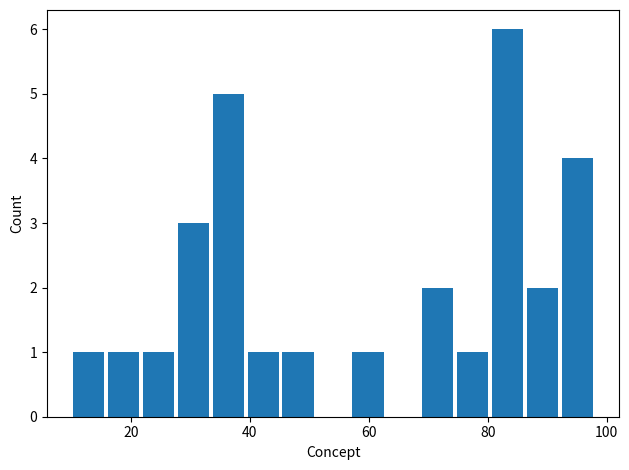

Read against the x-axis, roughly where is the centre of the tallest bar?

84